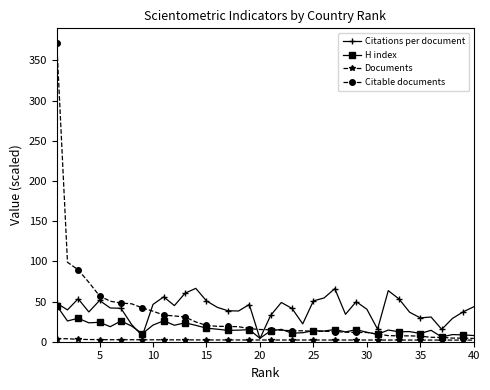

Count the number of categories in the chart.

40